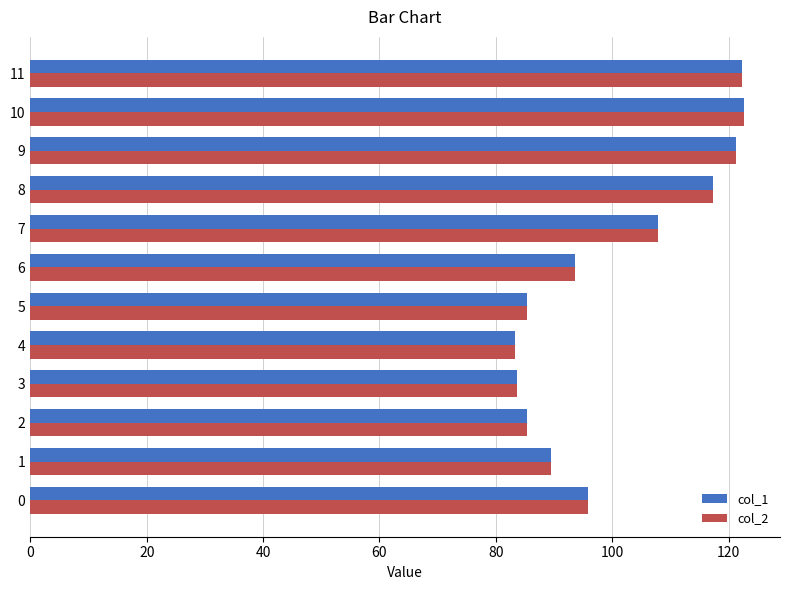

Is it true that col_1 equals 79.0 at 11?

False